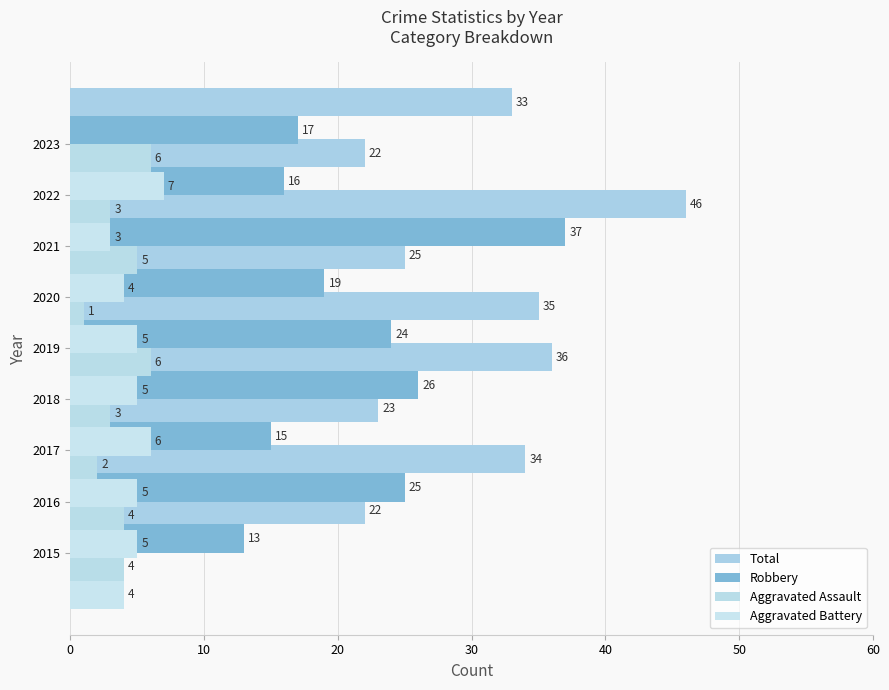

How many bars are there in total?

36